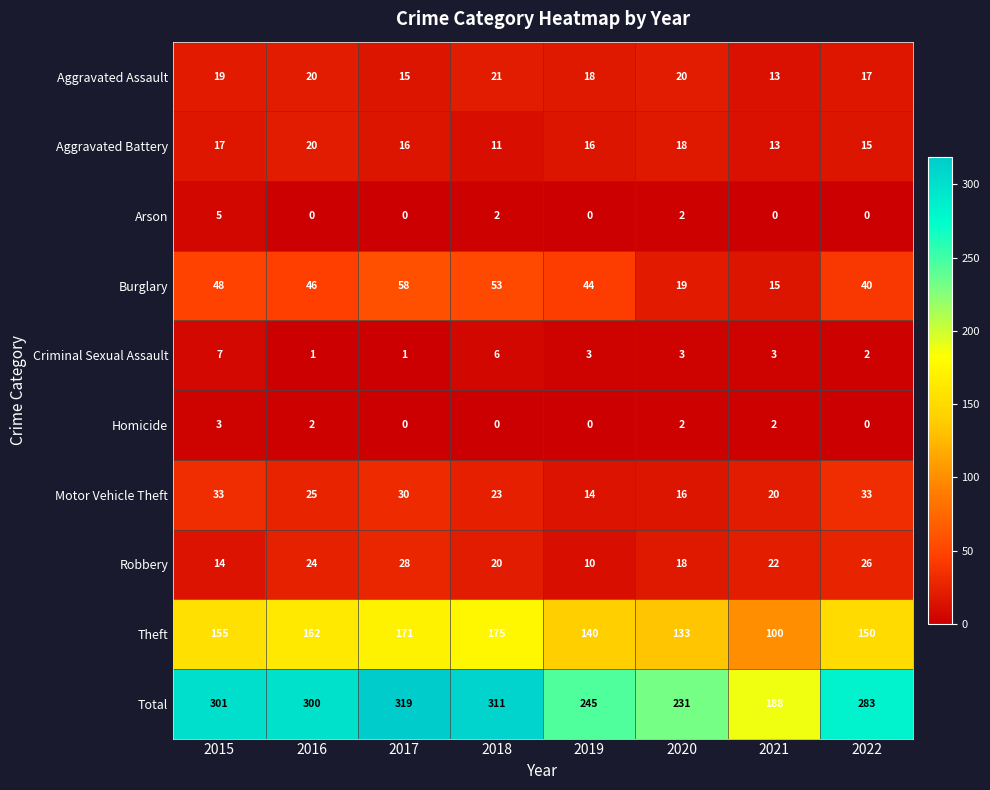

What is the approximate value of Theft at 2016, to the nearest 5?

160